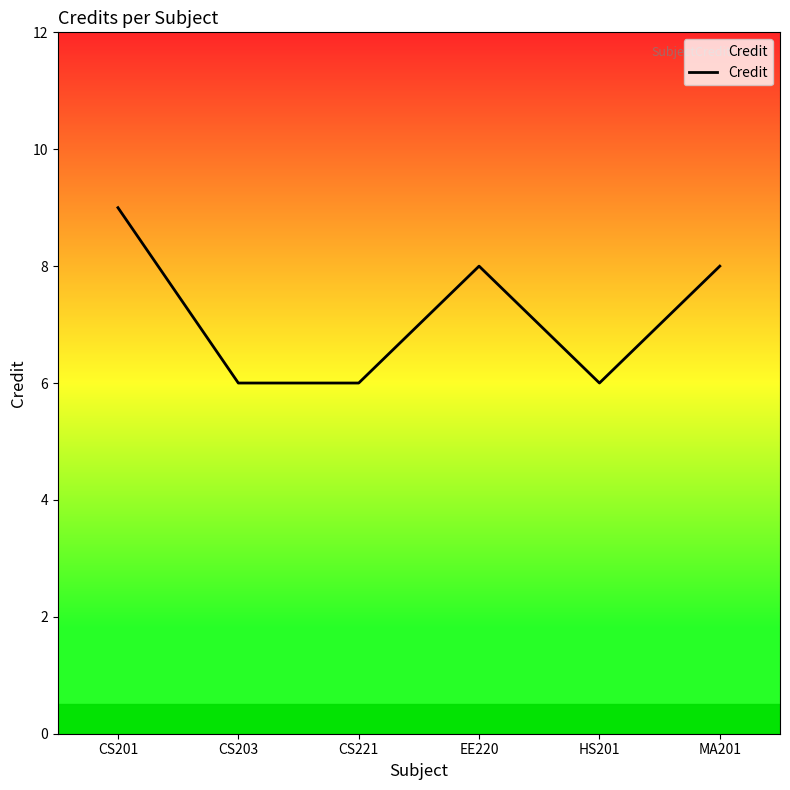

What is the average value?

7